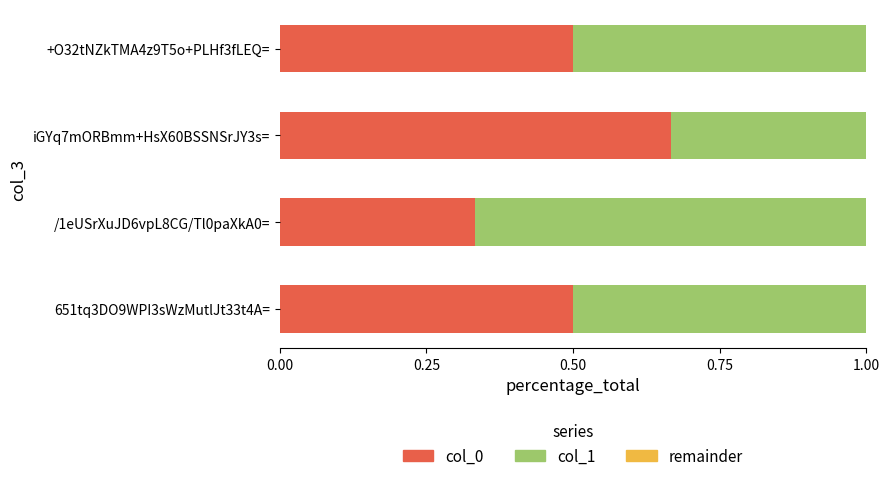

How many col_0 values are between 0 and 1?

4